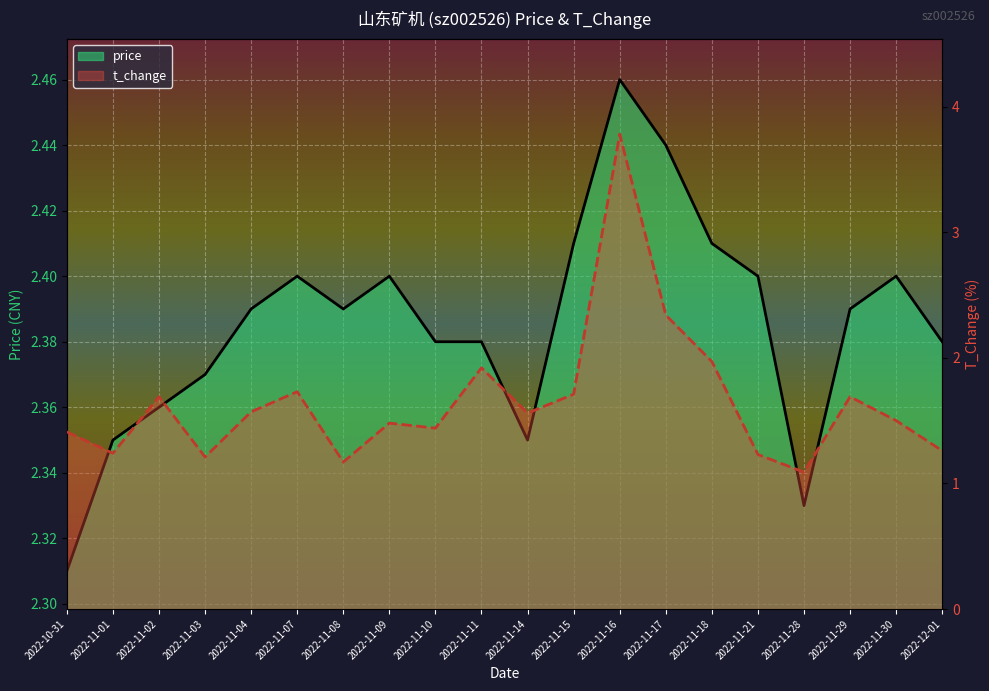

At which category does the chart reach its peak across all series?

2022-11-16